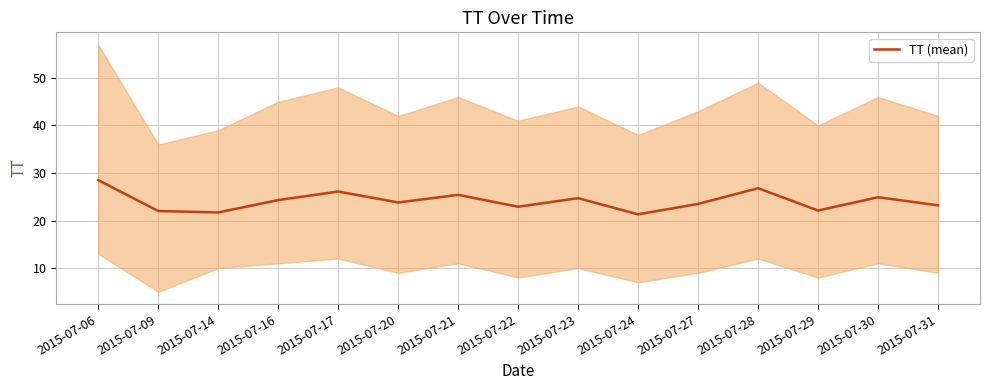

What is the difference between the maximum and minimum values?

7.2